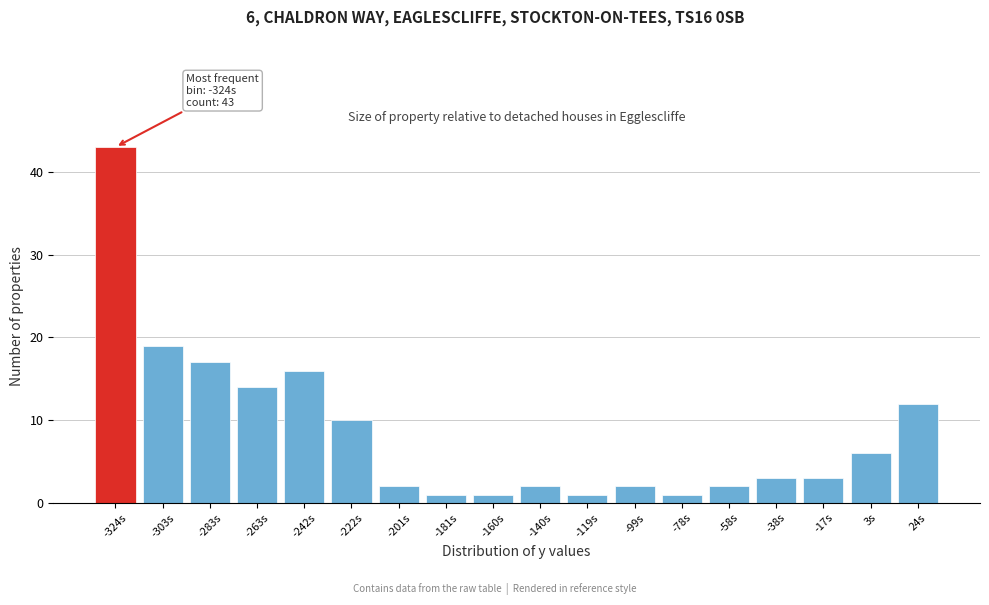

Reading left to right, list all the values displayed in this chart.

-324s=43	-303s=19	-283s=17	-263s=14	-242s=16	-222s=10	-201s=2	-181s=1	-160s=1	-140s=2	-119s=1	-99s=2	-78s=1	-58s=2	-38s=3	-17s=3	3s=6	24s=12